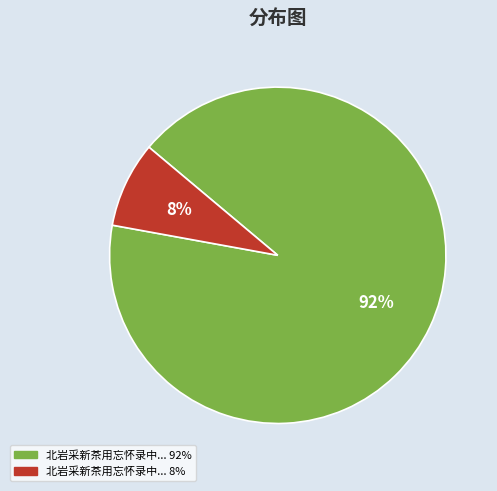

To the nearest percent, what is the average slice percentage?

50%